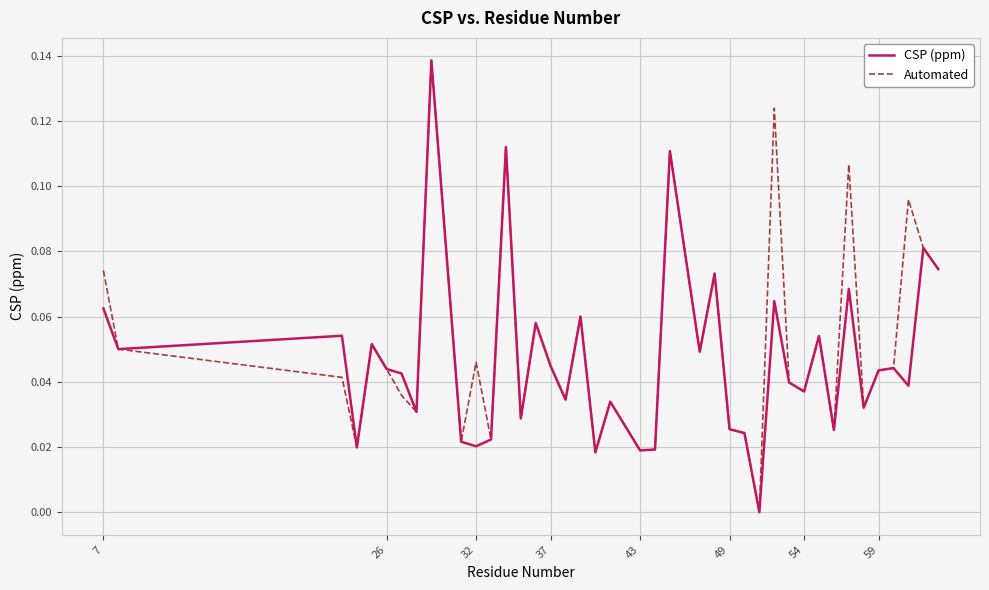

How many interior local valleys does the Automated series have?

13